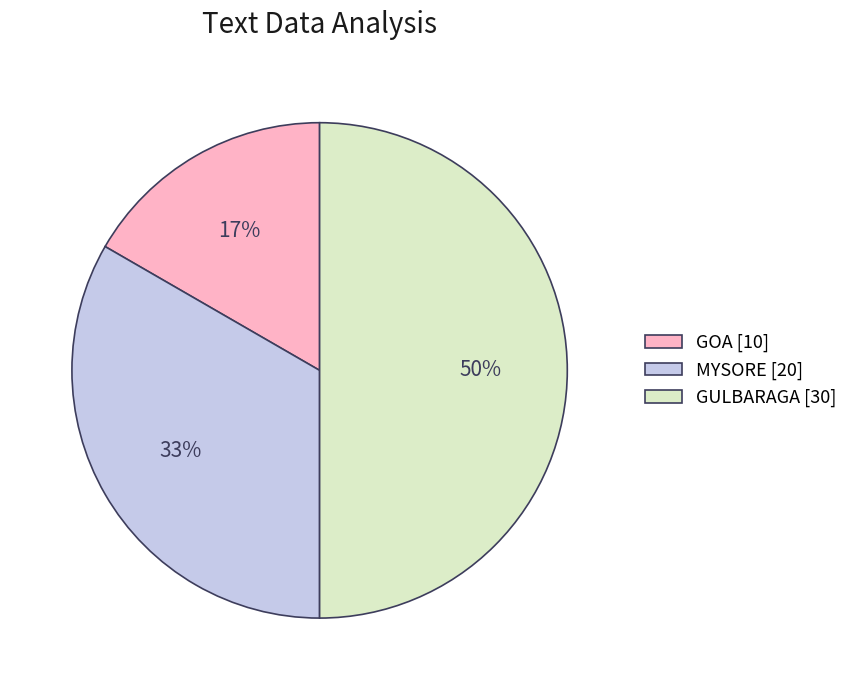

How many segments does this pie chart have?

3